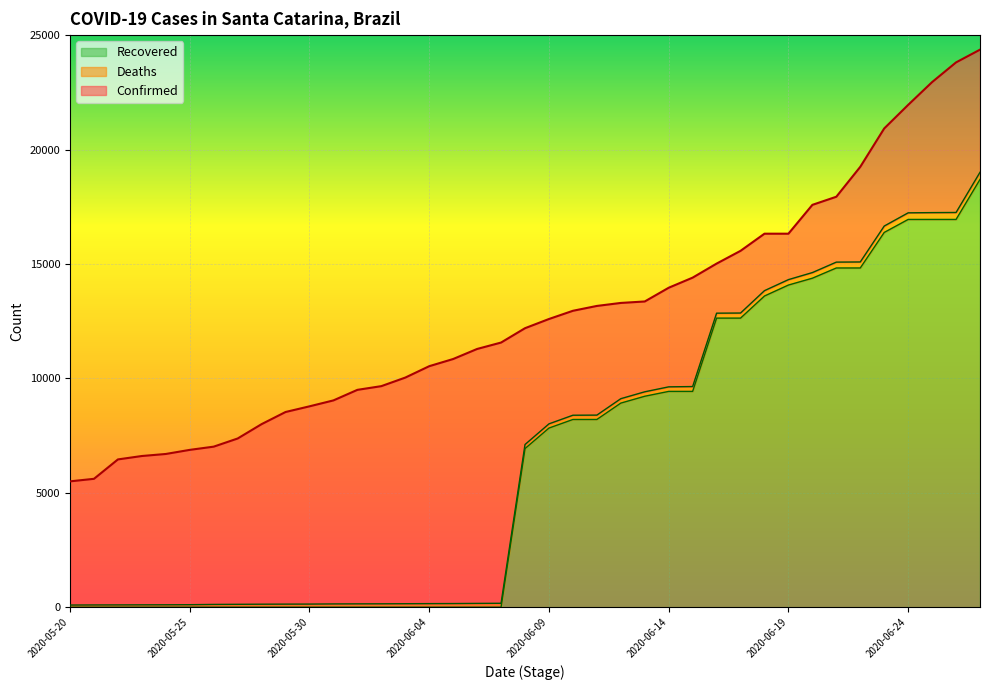

At which category does the chart reach its minimum across all series?

2020-05-20